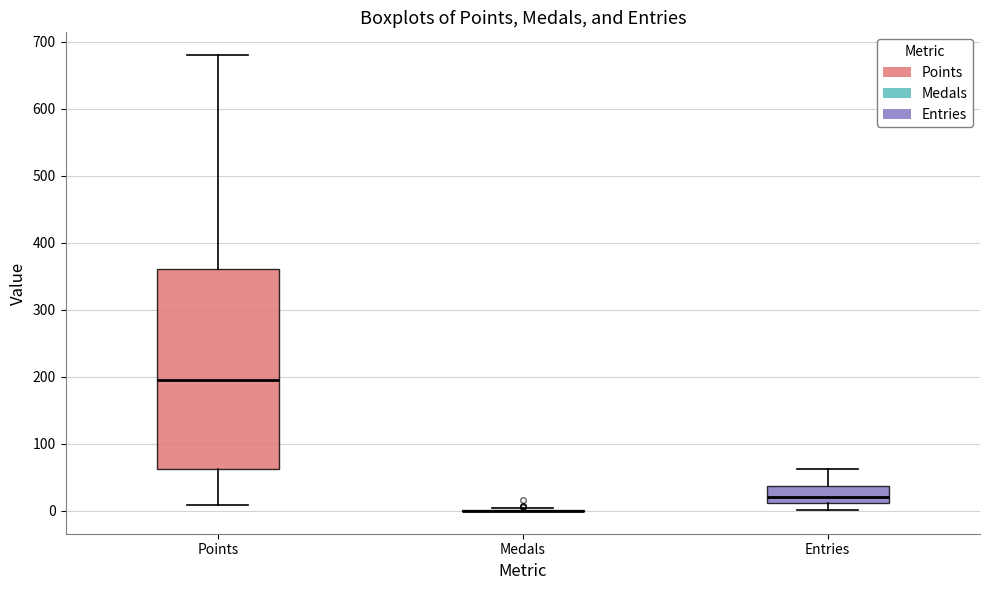

Which box is the tallest, from its lower edge to its upper edge?

Points